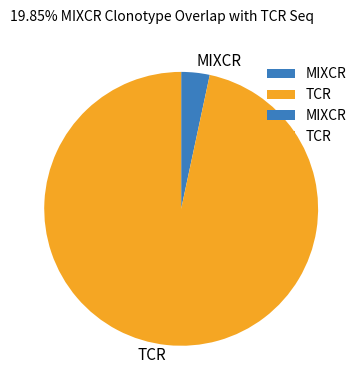

Do MIXCR and TCR together represent more than half of the pie?

Yes